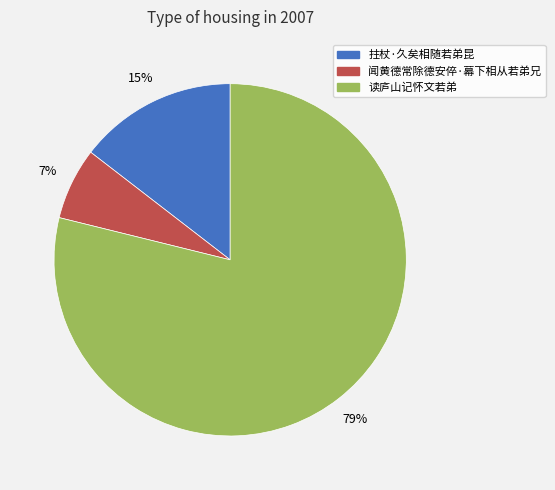

Combined, do 拄杖·久矣相随若弟昆 and 读庐山记怀文若弟 account for over 50%?

Yes